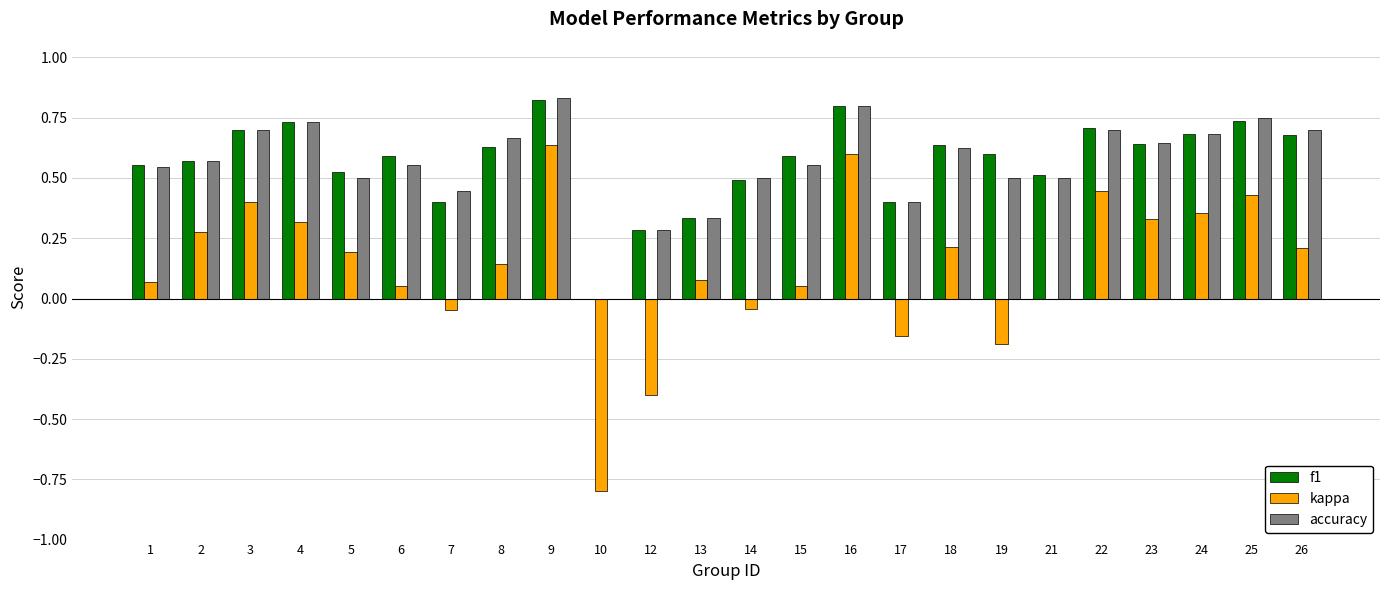

Is it true that f1 equals 0.4 at 24?

False